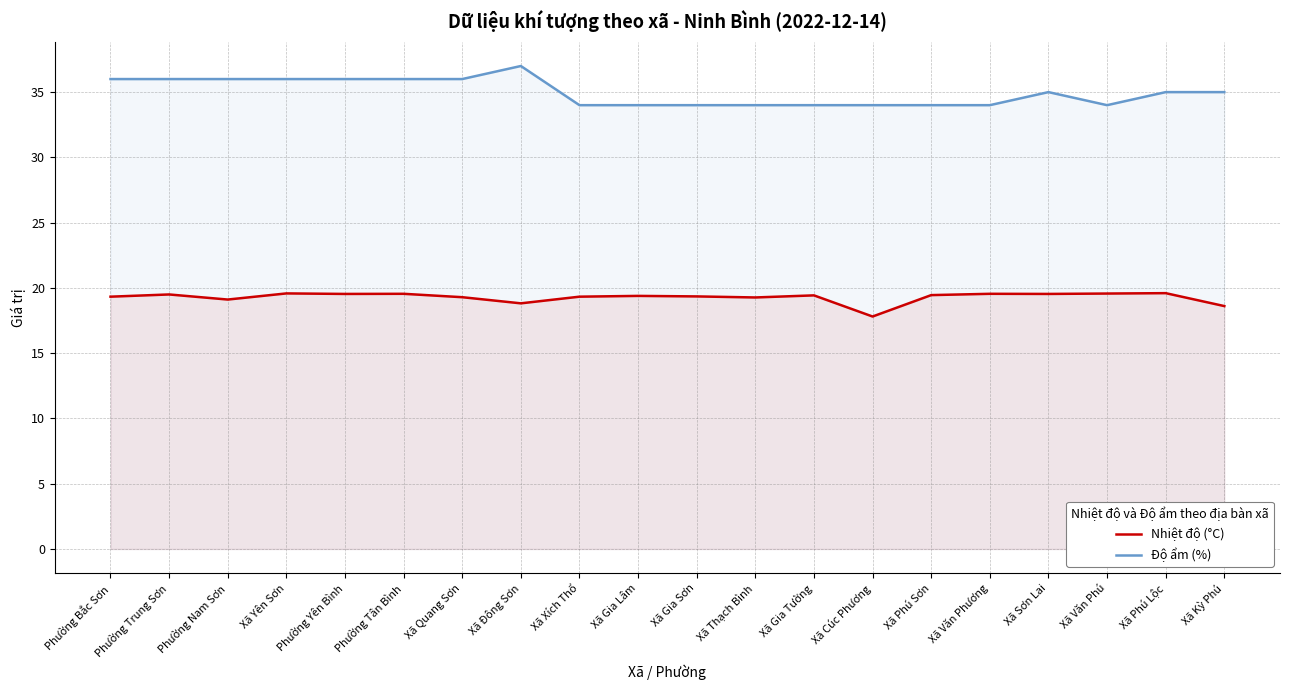

How many values in the Nhiệt độ (°C) series exceed 19?

17